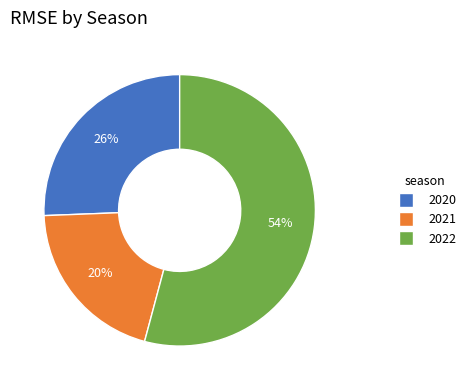

Is the sum of 2022 and 2021 greater than half?

Yes